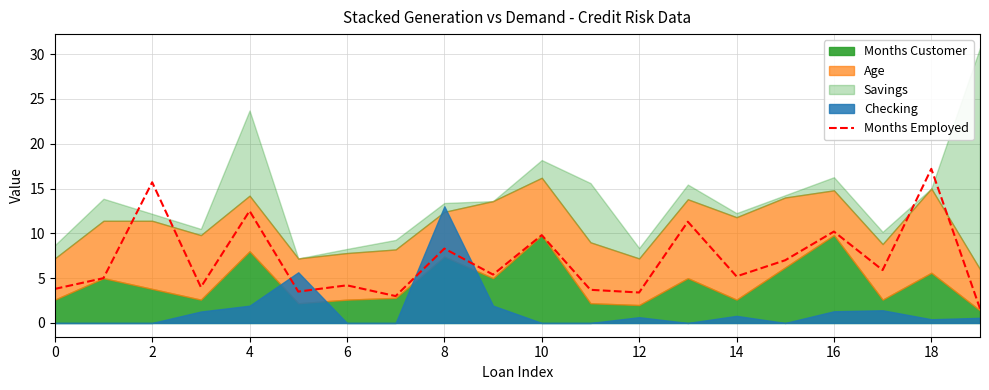

What is the label of the 20th point from the left?

19